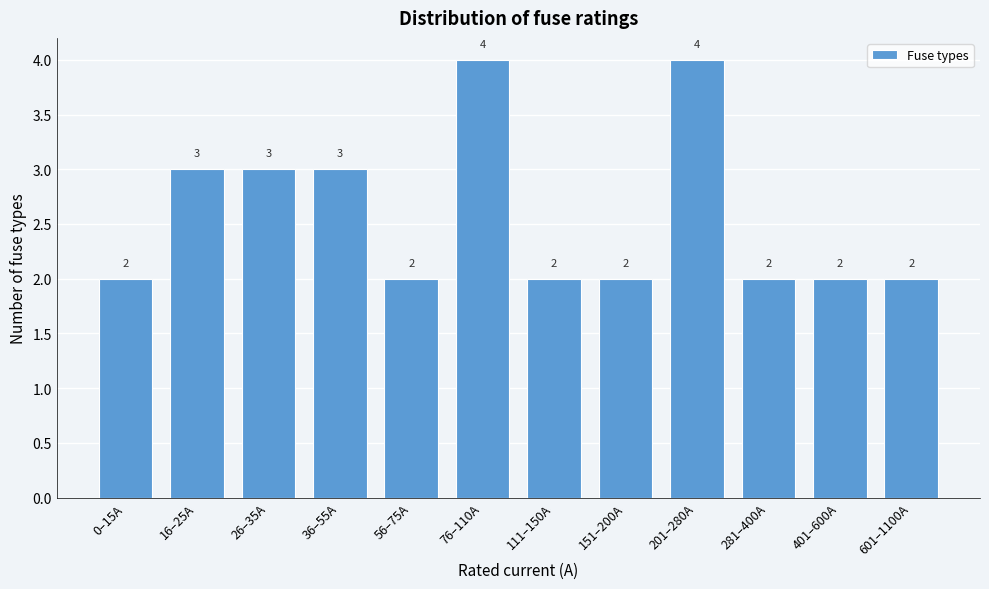

Reading left to right, transcribe all the data shown in this chart.

2	3	3	3	2	4	2	2	4	2	2	2